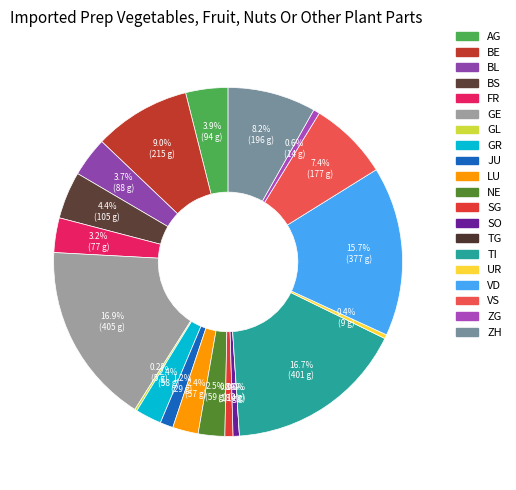

To the nearest percent, what percentage of the pie is VD?

16%